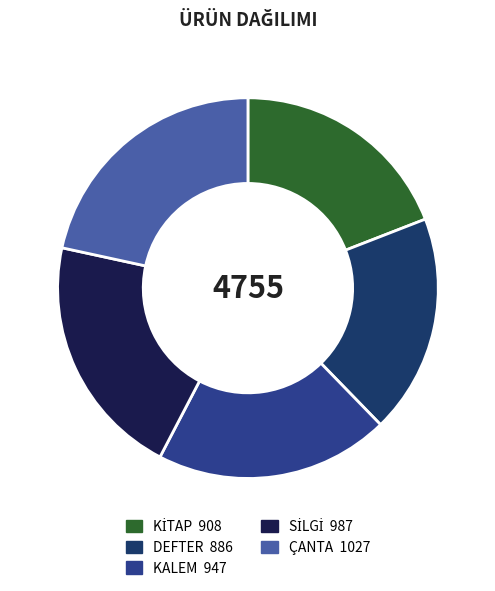

True or false: DEFTER accounts for 19% of the total.

True